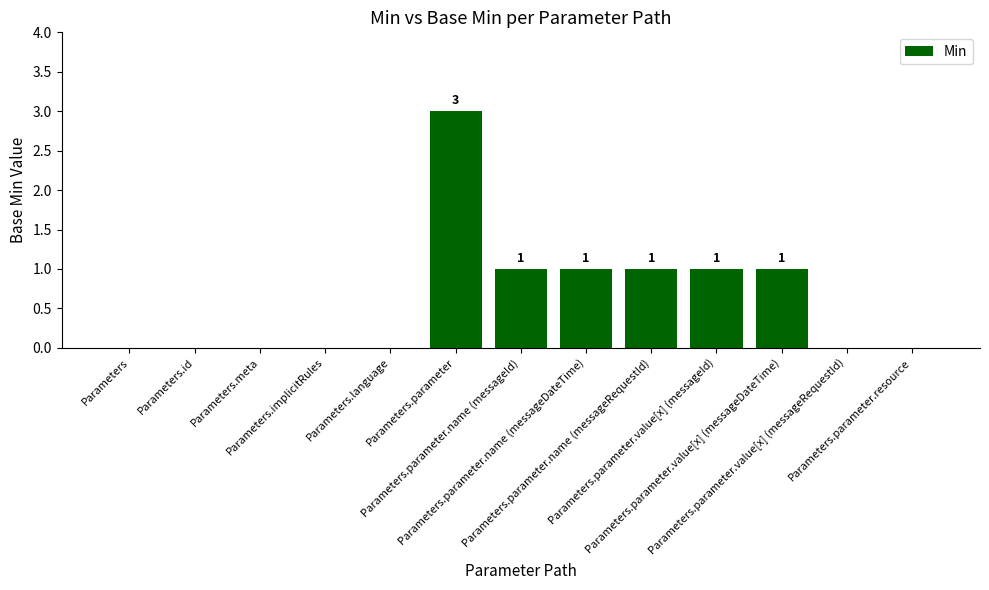

What is the sum of all values?

8